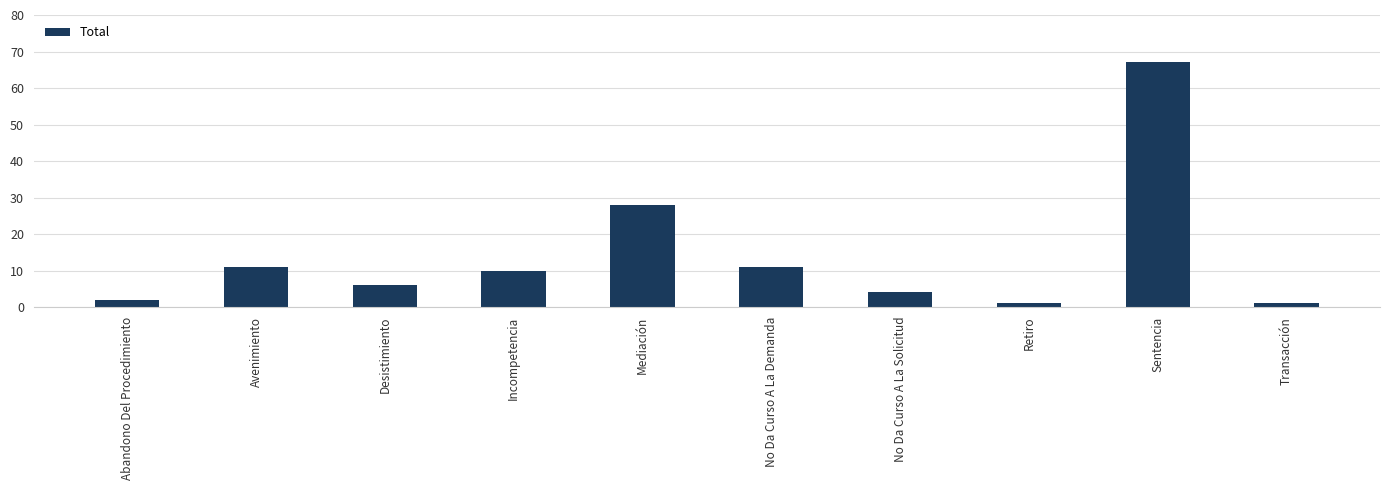

What is the label of the 6th bar from the left?

No Da Curso A La Demanda